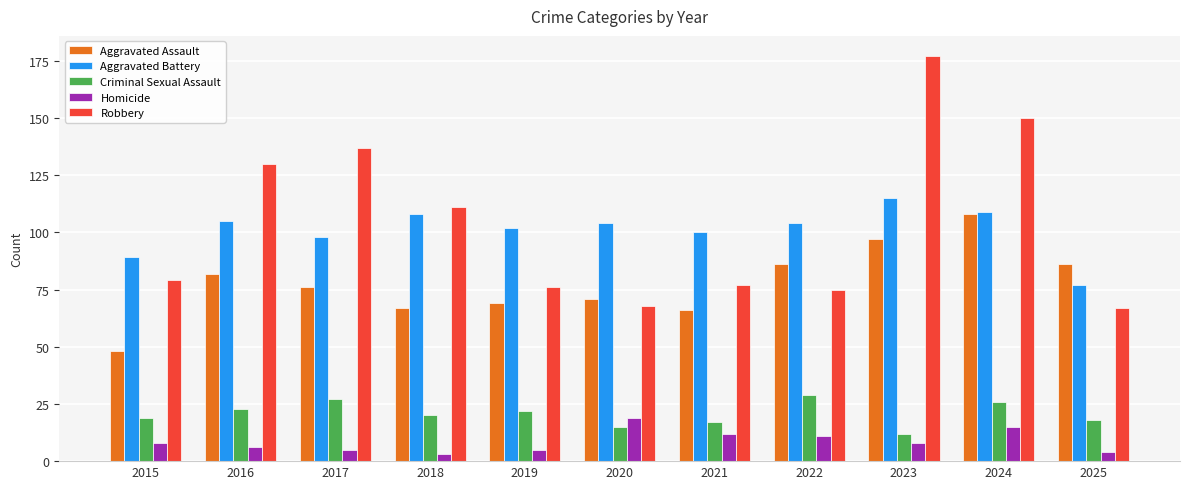

Reading left to right, list all the values displayed in this chart.

Aggravated Assault: 2015=48	2016=82	2017=76	2018=67	2019=69	2020=71	2021=66	2022=86	2023=97	2024=108	2025=86
Aggravated Battery: 2015=89	2016=105	2017=98	2018=108	2019=102	2020=104	2021=100	2022=104	2023=115	2024=109	2025=77
Criminal Sexual Assault: 2015=19	2016=23	2017=27	2018=20	2019=22	2020=15	2021=17	2022=29	2023=12	2024=26	2025=18
Homicide: 2015=8	2016=6	2017=5	2018=3	2019=5	2020=19	2021=12	2022=11	2023=8	2024=15	2025=4
Robbery: 2015=79	2016=130	2017=137	2018=111	2019=76	2020=68	2021=77	2022=75	2023=177	2024=150	2025=67